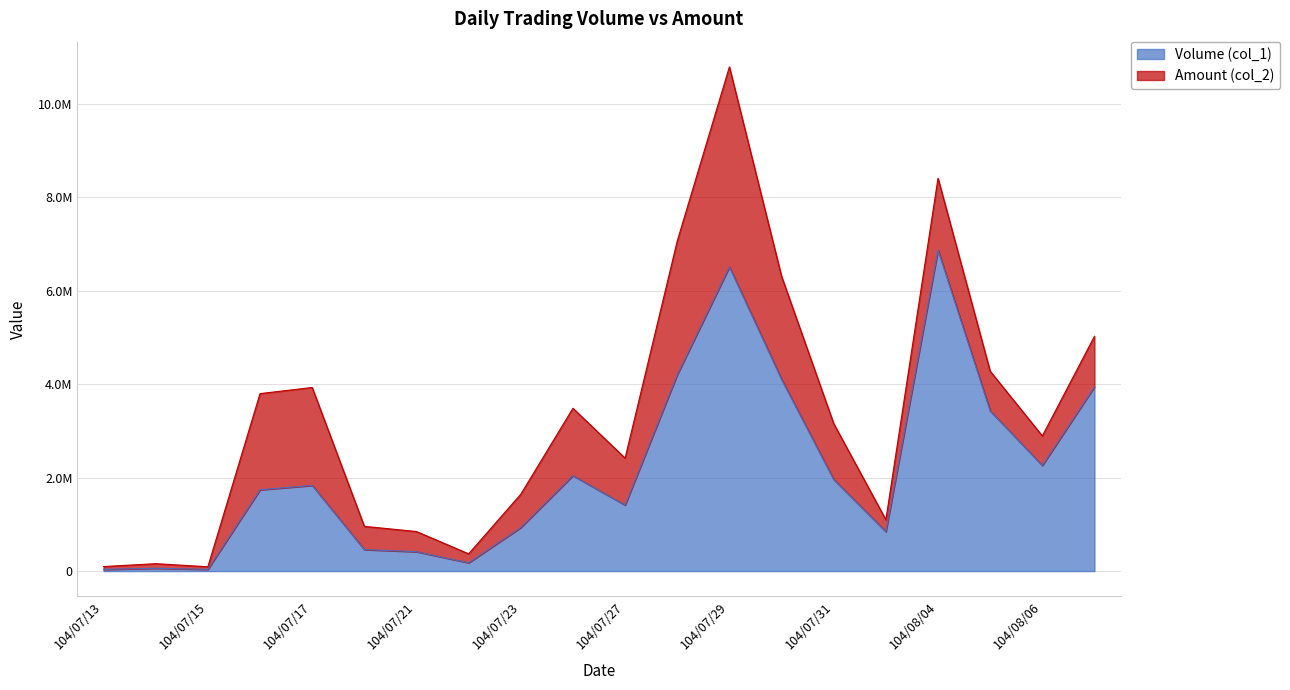

Which label corresponds to the smallest value in the chart?

104/07/13